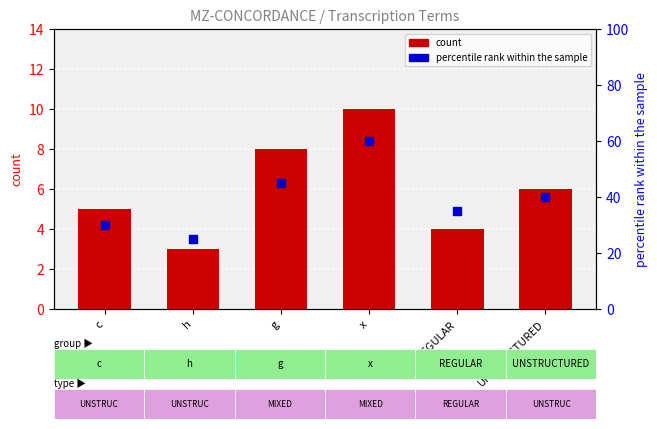

What are all the series names shown in the legend?

count, percentile rank within the sample